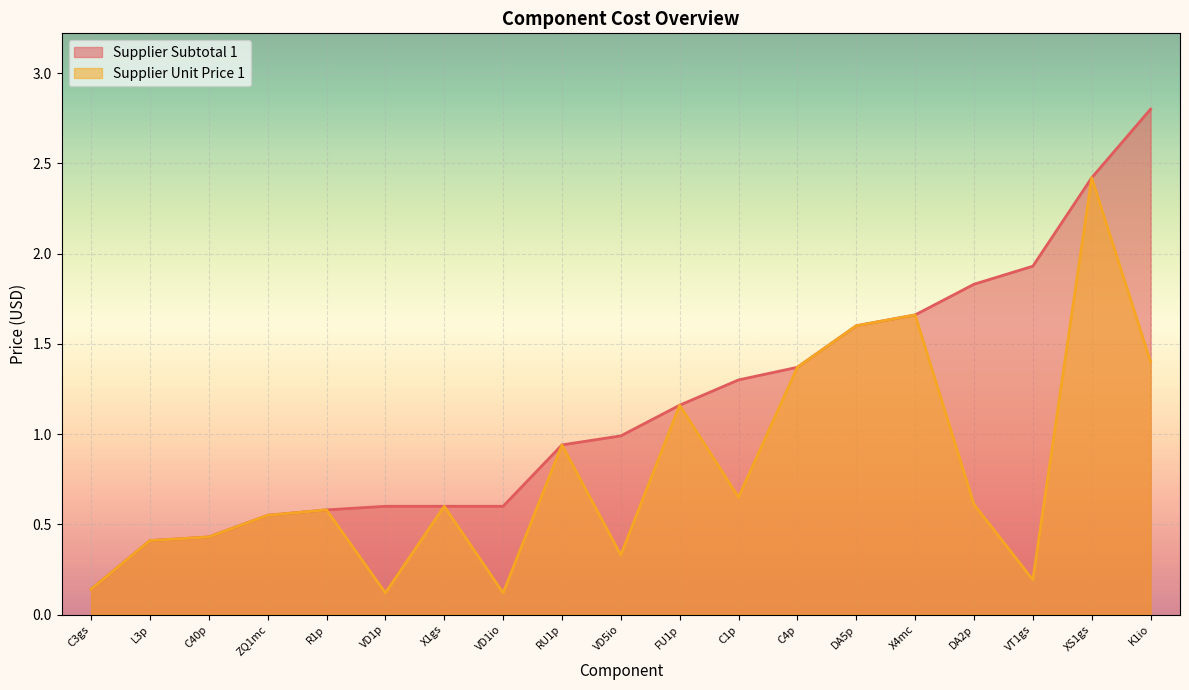

Is it true that Supplier Unit Price 1 equals 2.3 at X4mc?

False